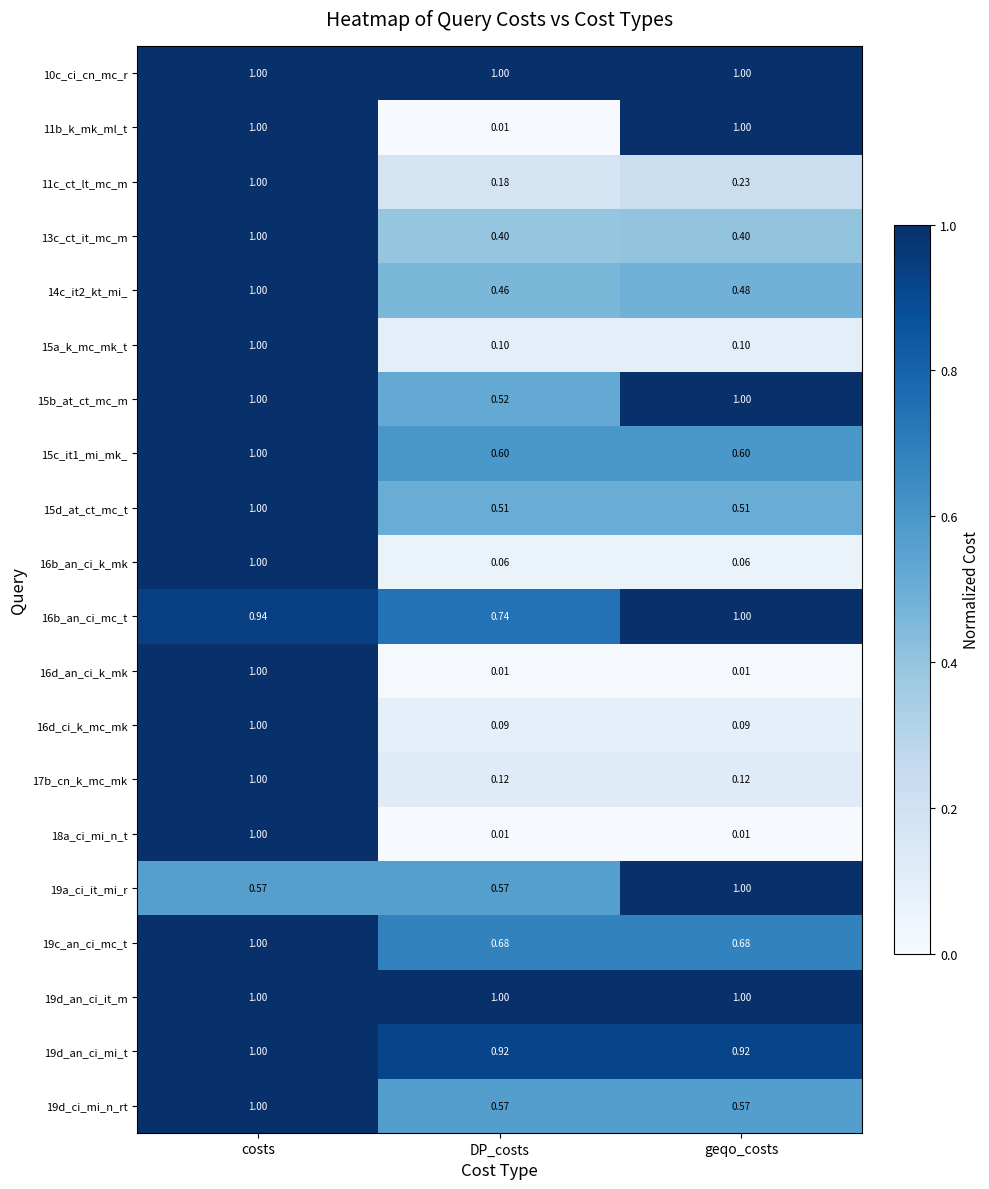

At which category is the sum across all series the highest?

costs